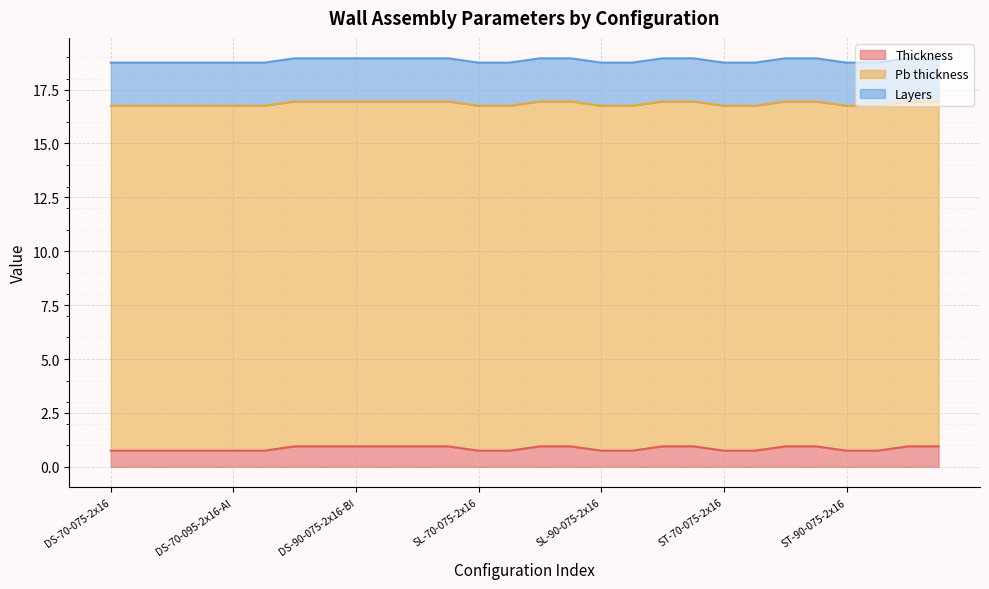

What are all the series names shown in the legend?

Thickness, Pb thickness, Layers